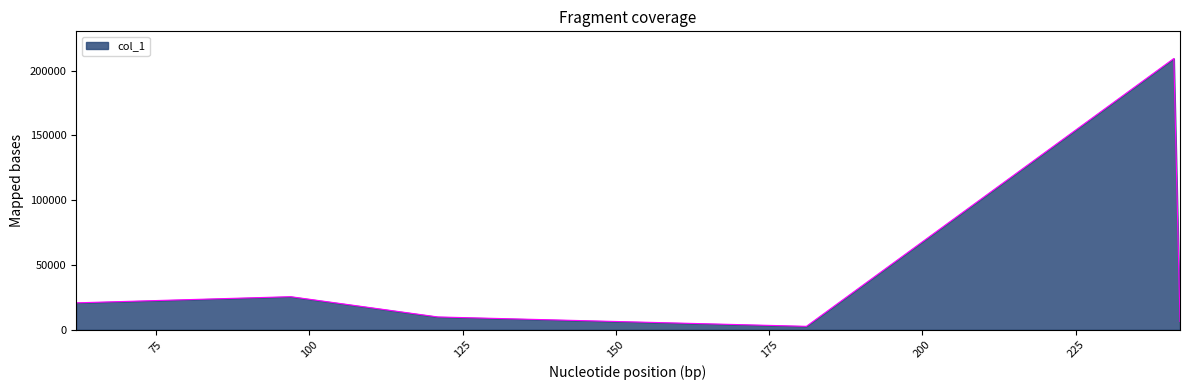

What is the maximum value shown in the chart?

209439.3